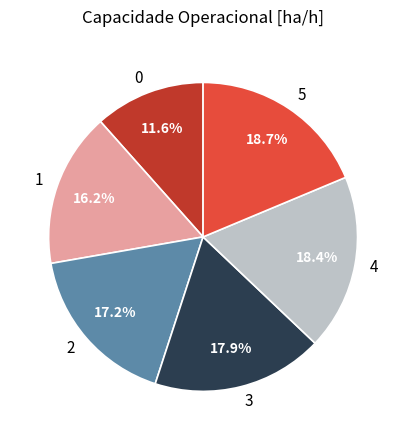

How many slices are in this pie chart?

6